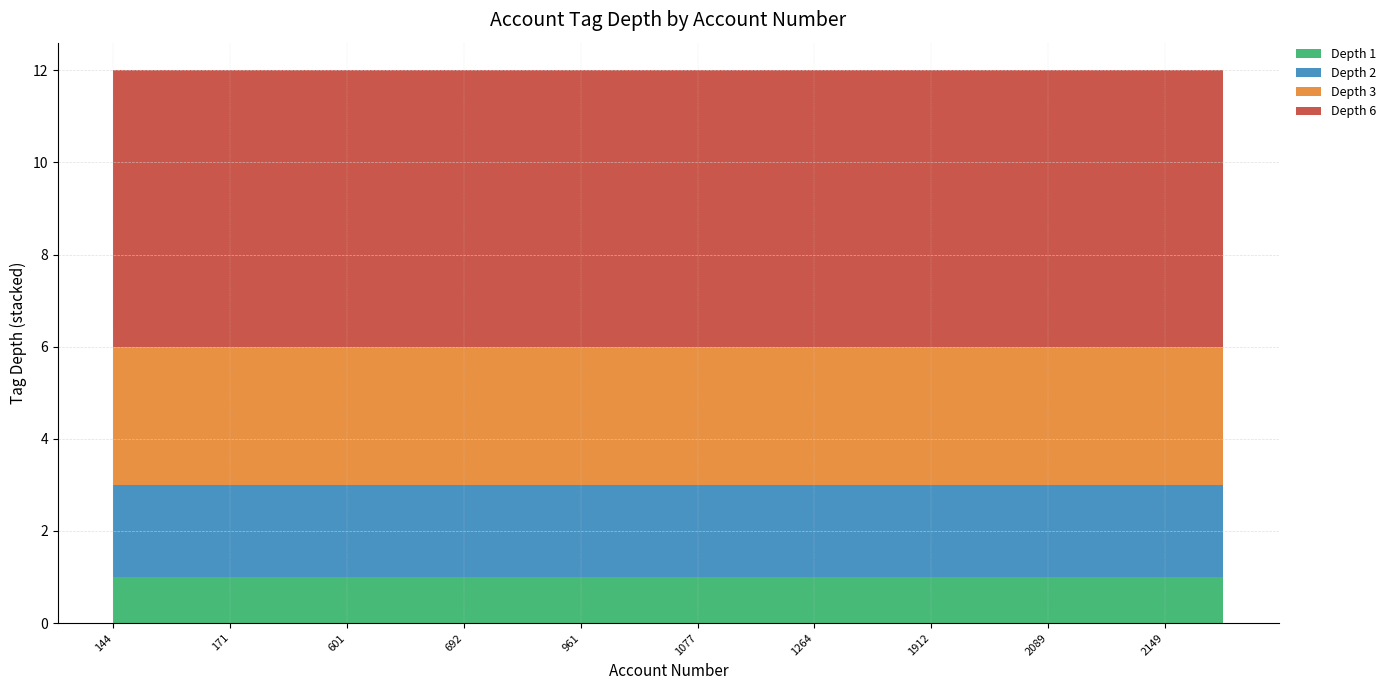

Reading right to left, what are all the values shown in this chart?

depth_1: 1	1	1	1	1	1	1	1	1	1	1	1	1	1	1	1	1	1	1	1
depth_2: 2	2	2	2	2	2	2	2	2	2	2	2	2	2	2	2	2	2	2	2
depth_3: 3	3	3	3	3	3	3	3	3	3	3	3	3	3	3	3	3	3	3	3
depth_6: 6	6	6	6	6	6	6	6	6	6	6	6	6	6	6	6	6	6	6	6